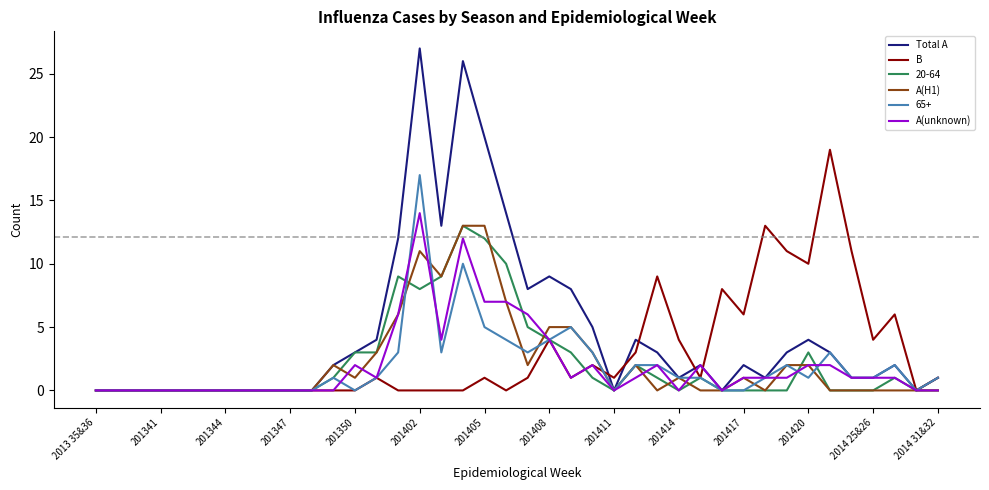

Does the chart display data point markers on the line(s)?

No